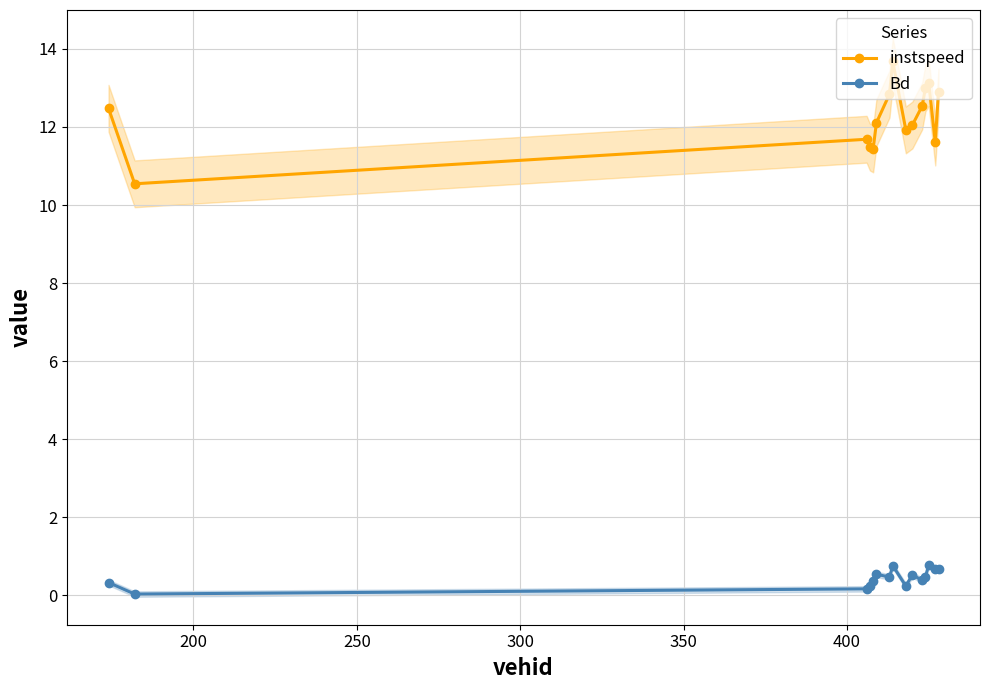

What is the value of the Bd point at the 15th from the left?

0.7